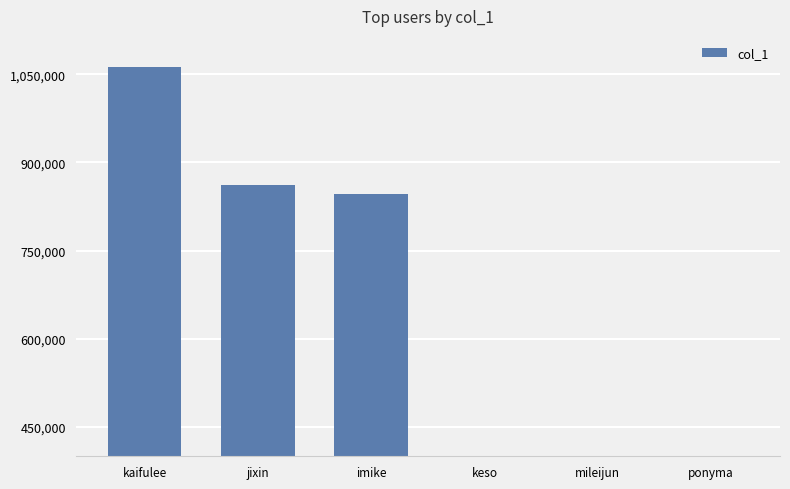

The value at jixin is 862129. True or false?

True